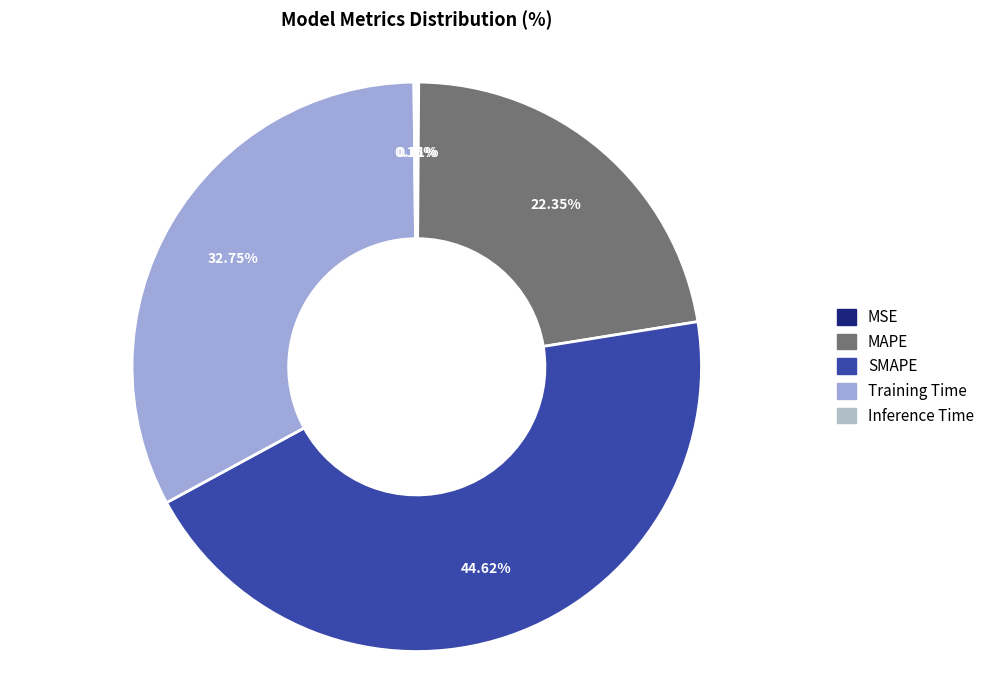

How many segments does this pie chart have?

5